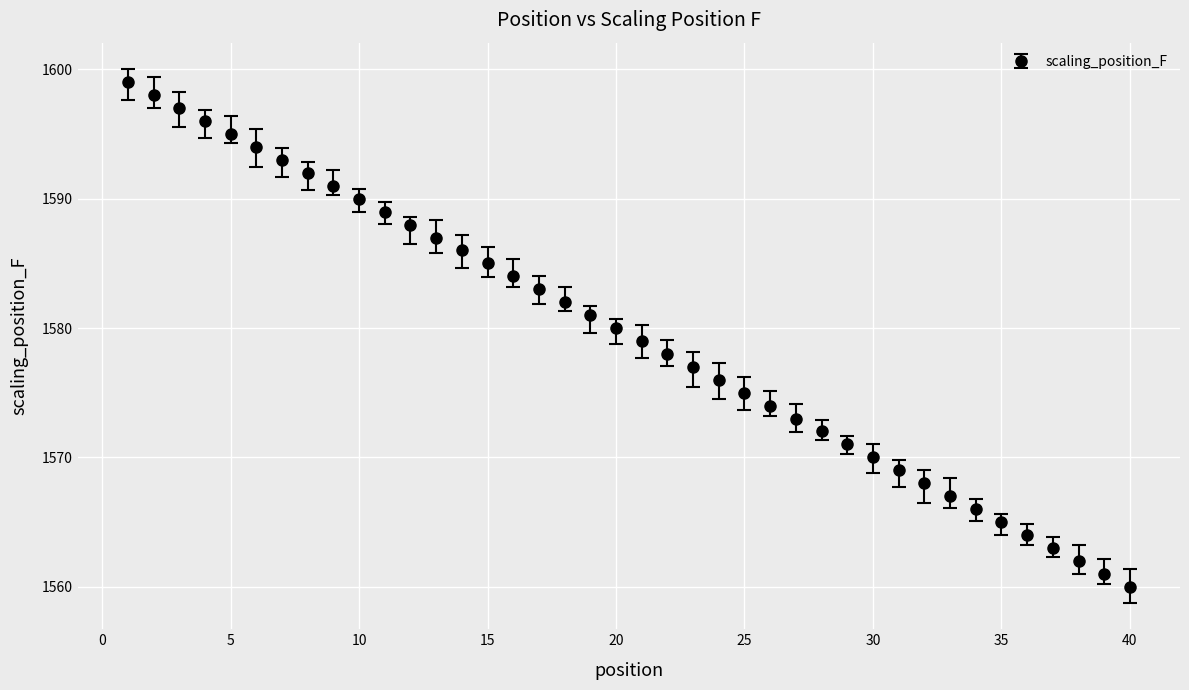

True or false: the data has more than 1 interior local peaks.

False